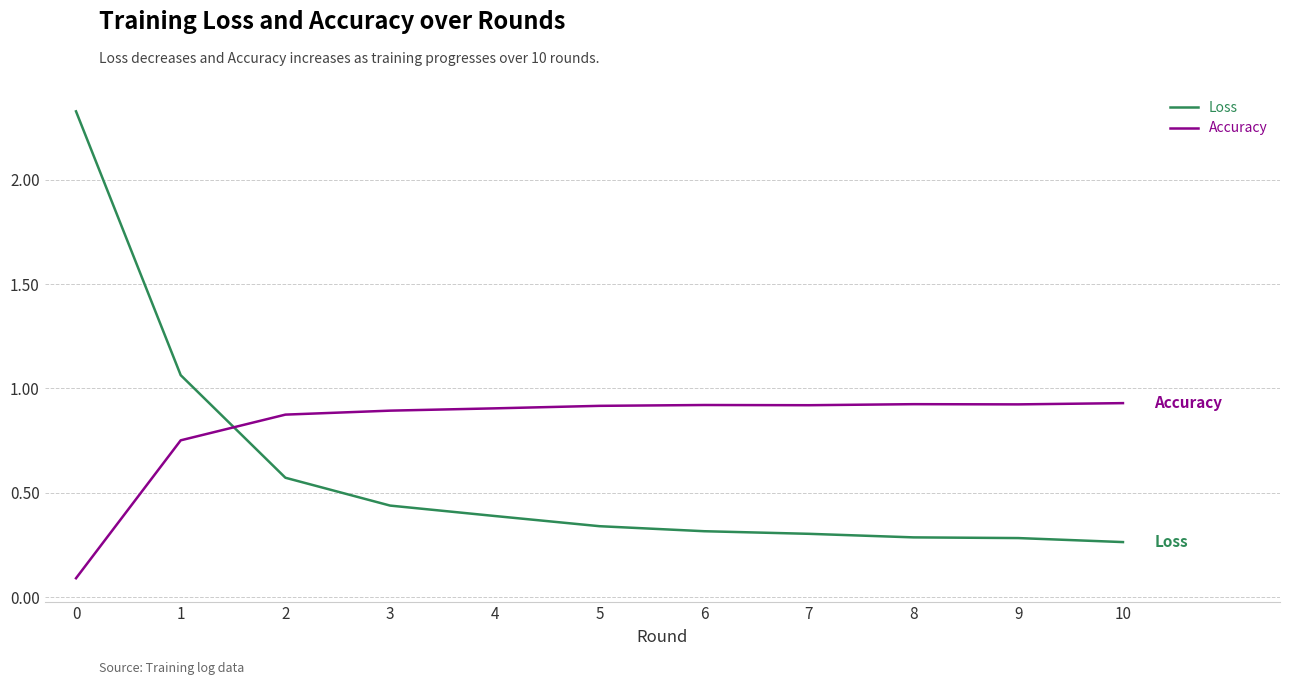

Rank the series by their maximum value, from lowest to highest.

Accuracy, Loss